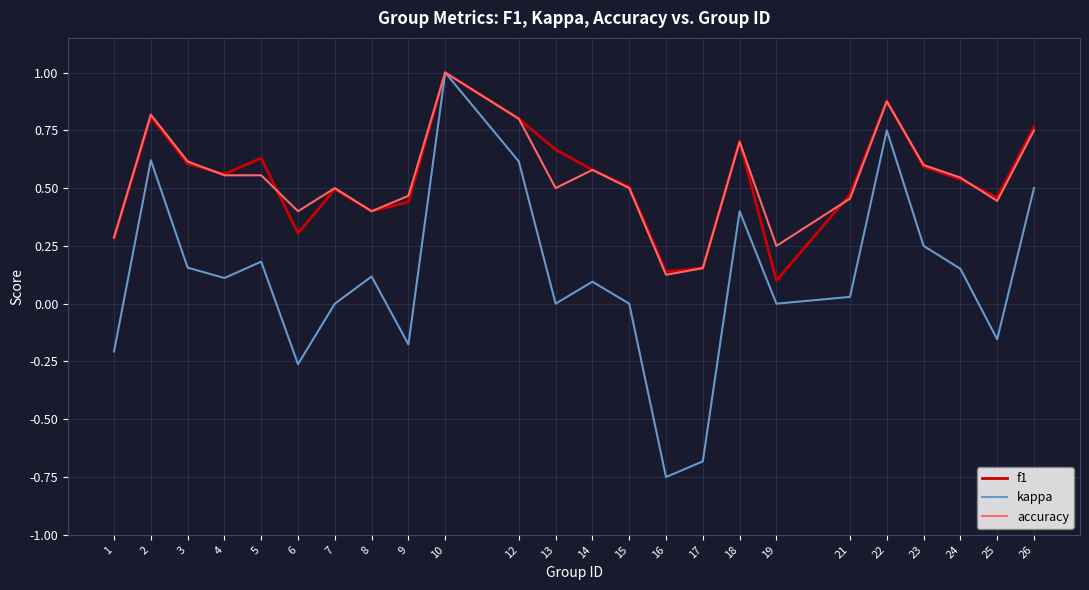

At which category does the chart reach its minimum across all series?

16